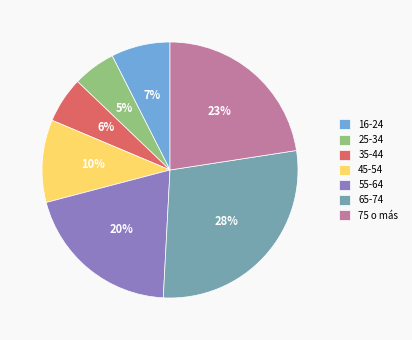

What is the largest slice in the pie chart?

65-74